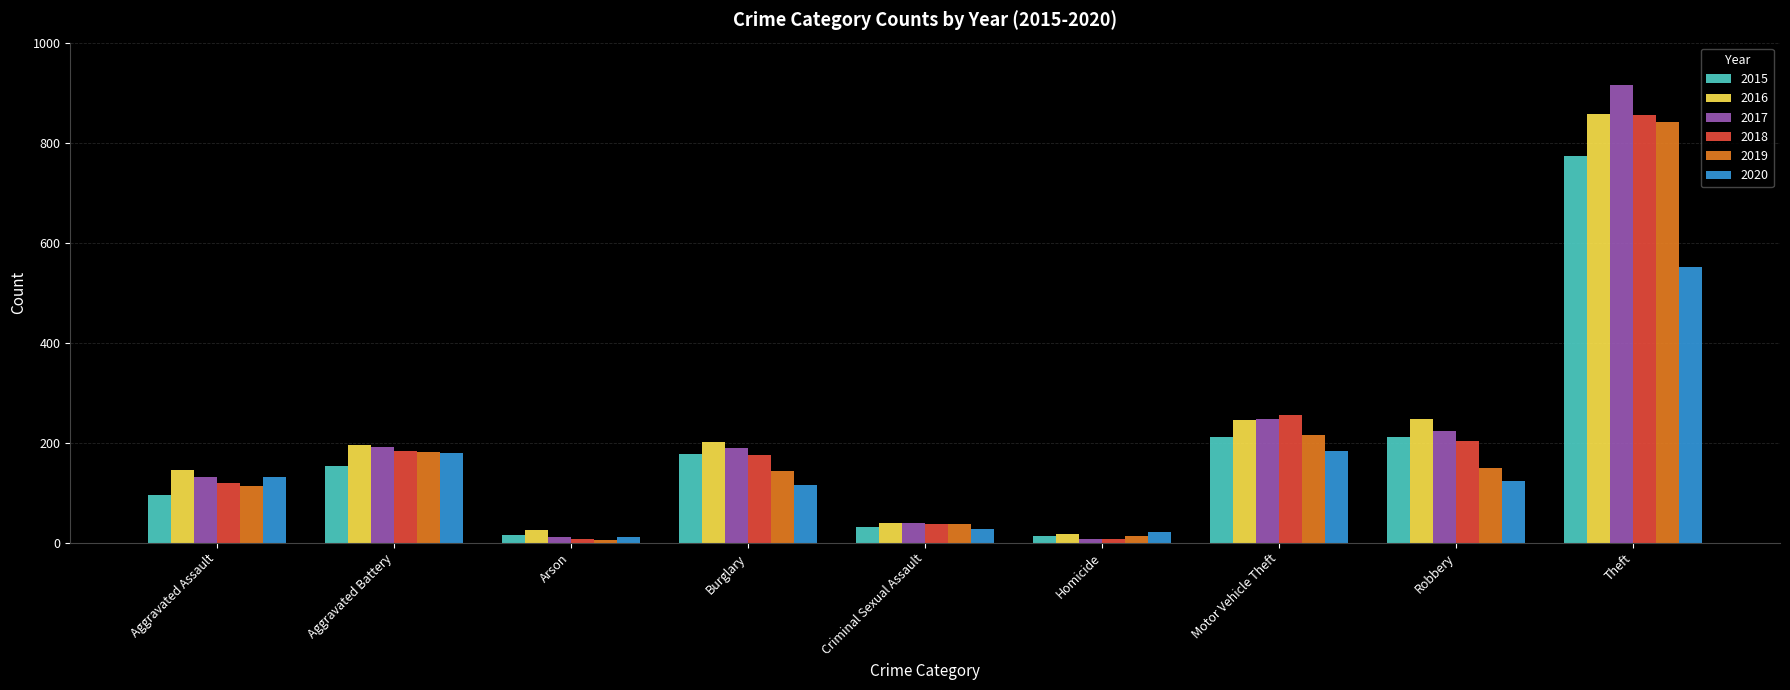

Which category has the highest value across all series?

Theft